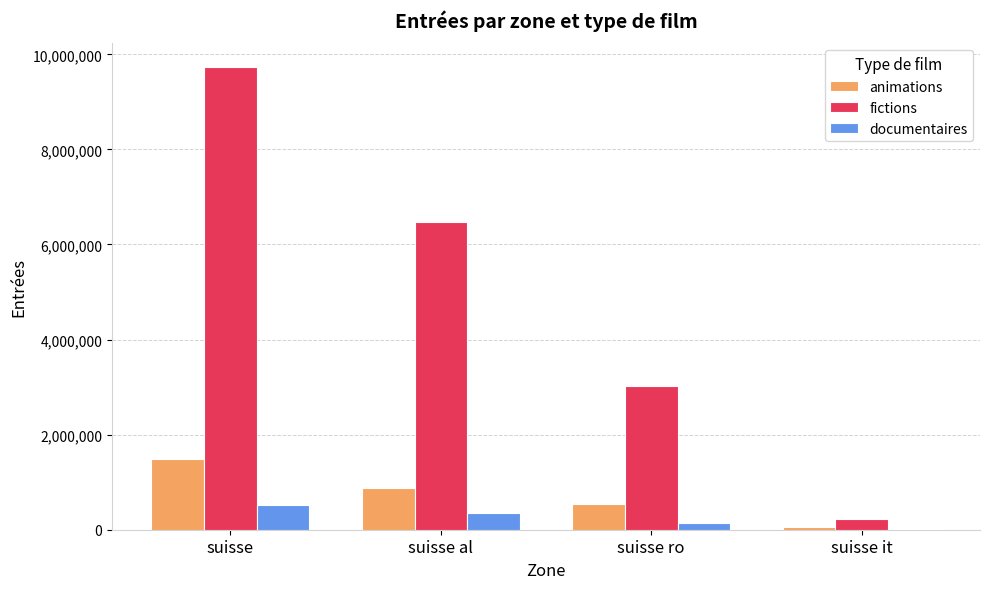

Is the value of fictions at suisse ro greater than the value of documentaires at suisse al?

Yes